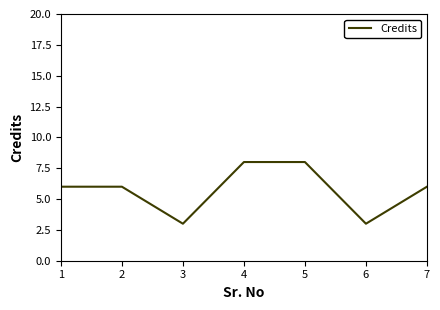

What is the sum of all values?

40